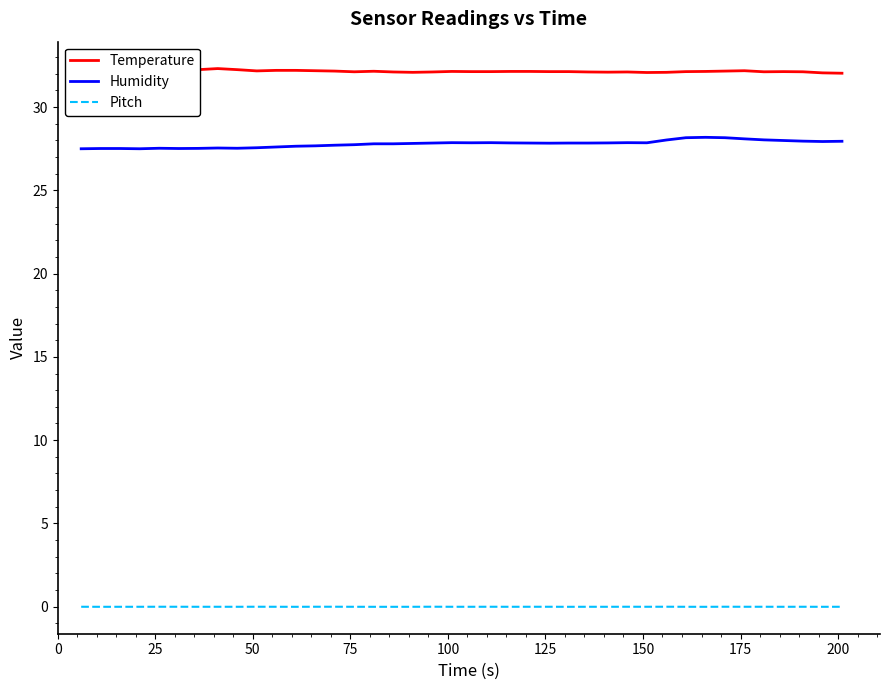

True or false: Temperature and Pitch cross at least once.

False